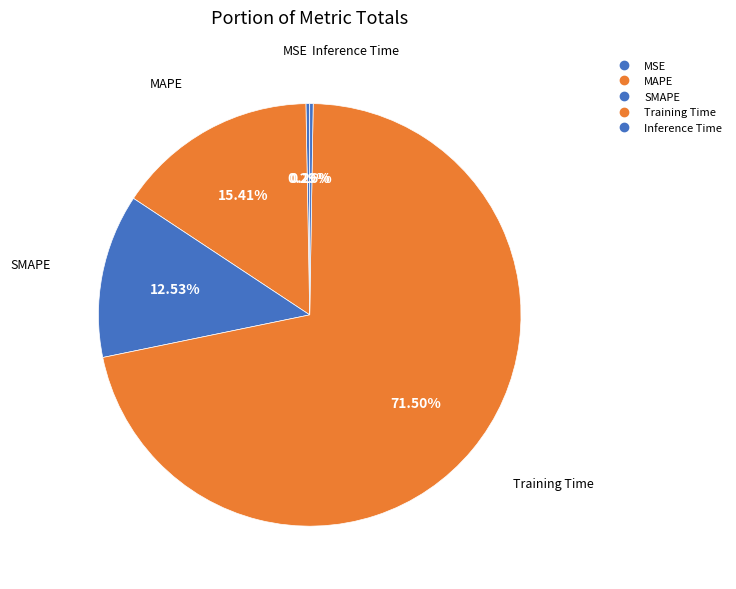

What is the largest slice in the pie chart?

Training Time